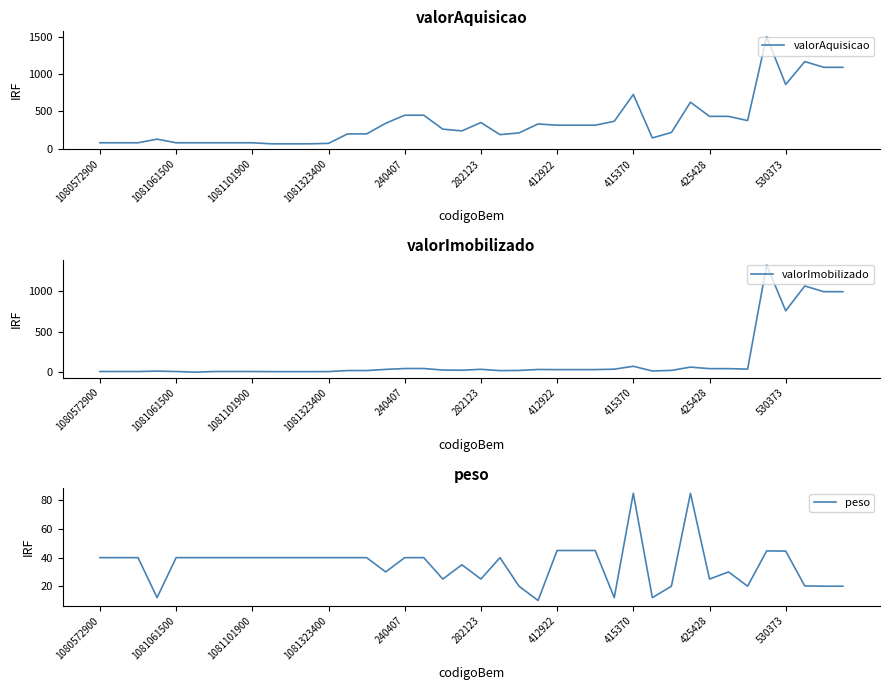

True or false: valorAquisicao and valorImobilizado intersect in this chart.

False